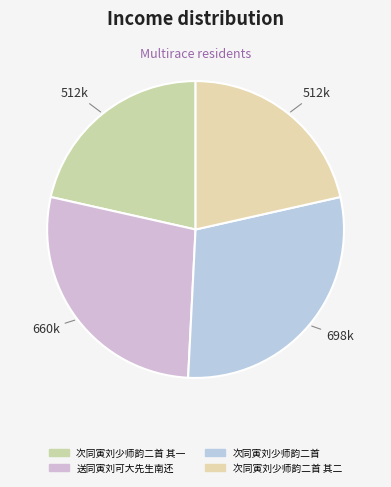

To the nearest percent, what portion does 次同寅刘少师韵二首 represent?

29%